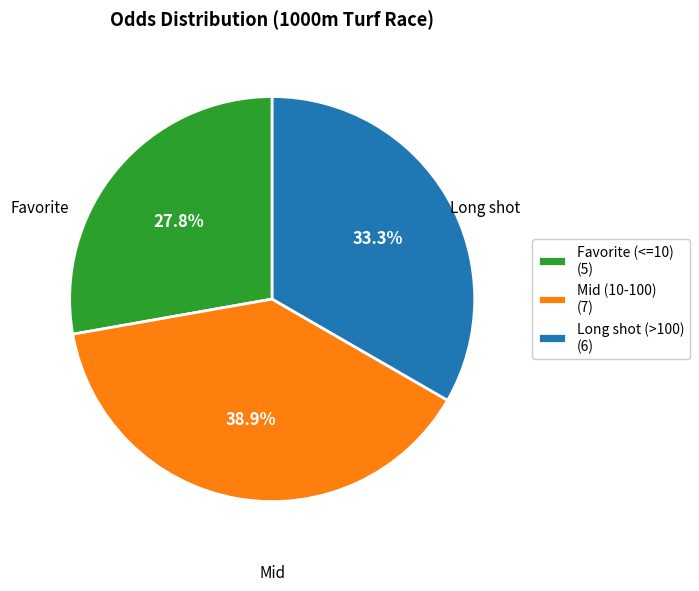

How many slices are in this pie chart?

3